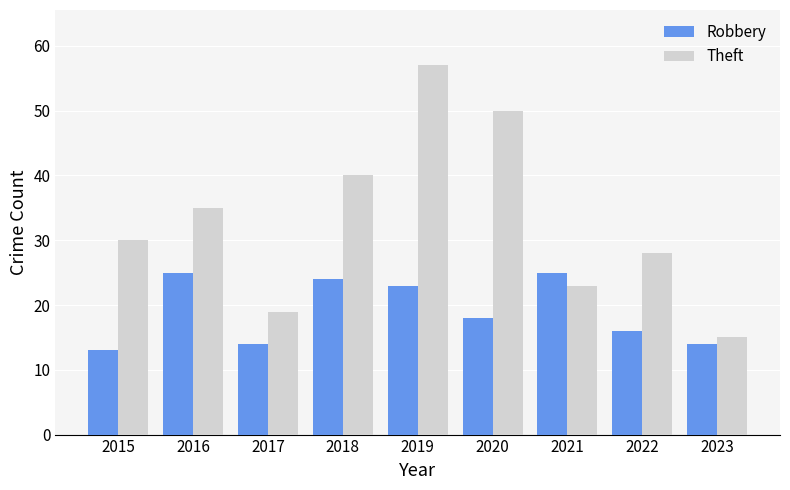

The Robbery series shows 16 at 2022. True or false?

True